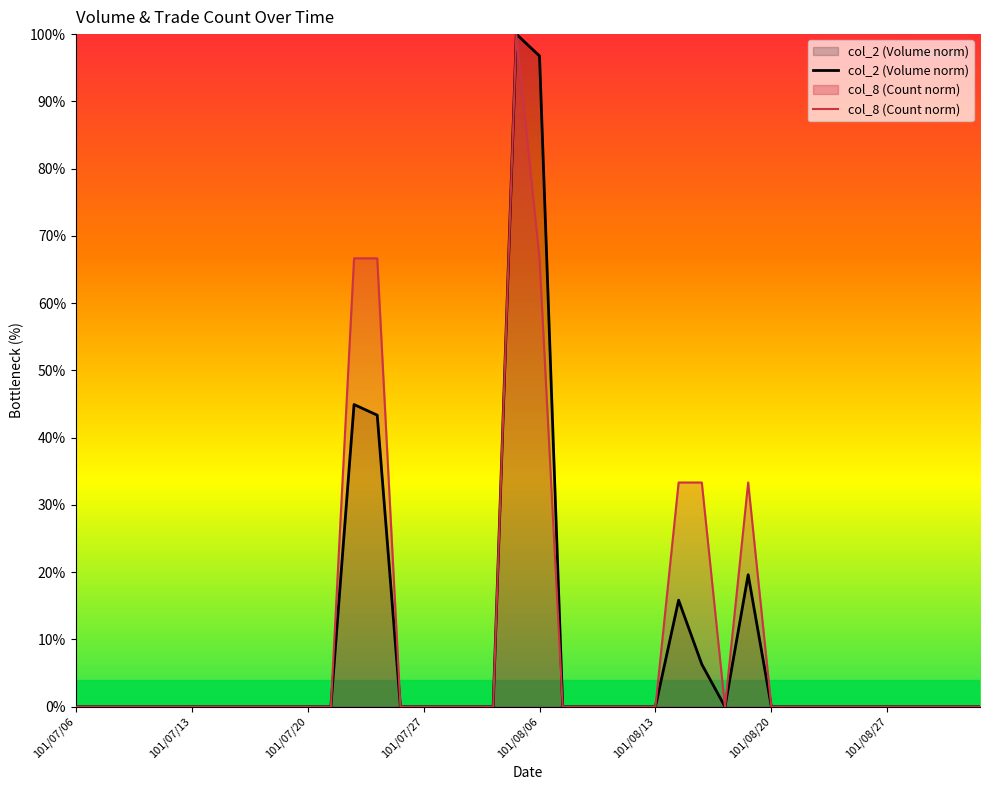

How many values in col_8 (Count norm) are above zero?

7